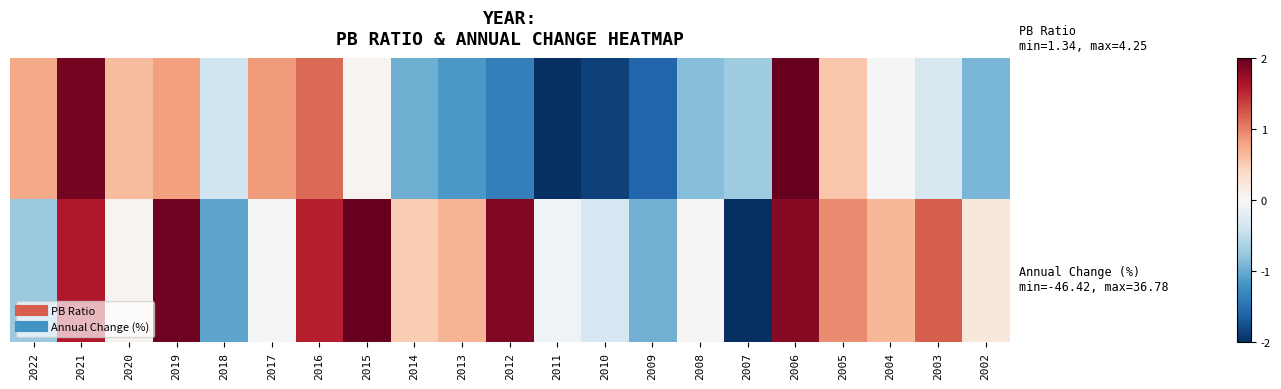

At how many categories does at least one series exceed 1?

7